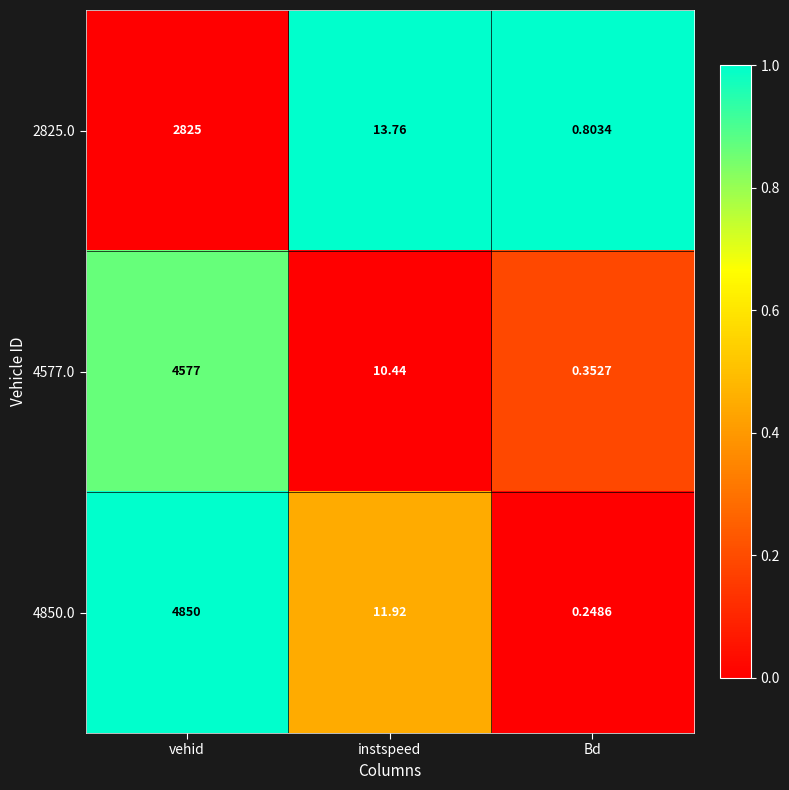

At which label does 4577.0 reach its peak?

vehid